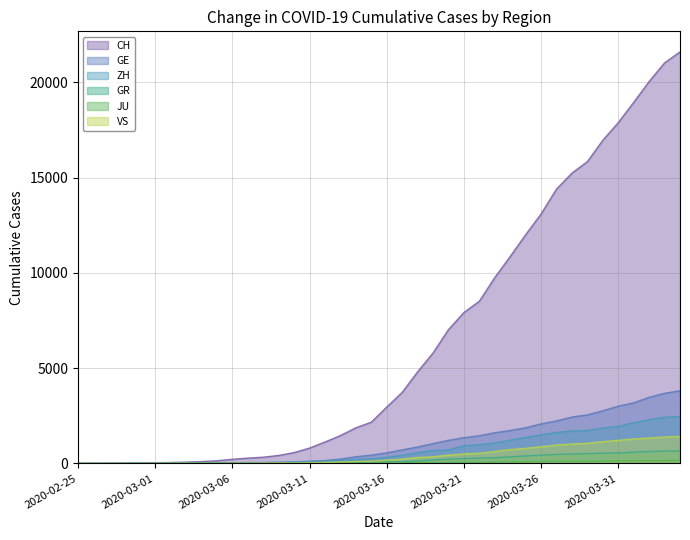

Between which two adjacent categories do VS and GR first intersect?

2020-03-11 and 2020-03-12